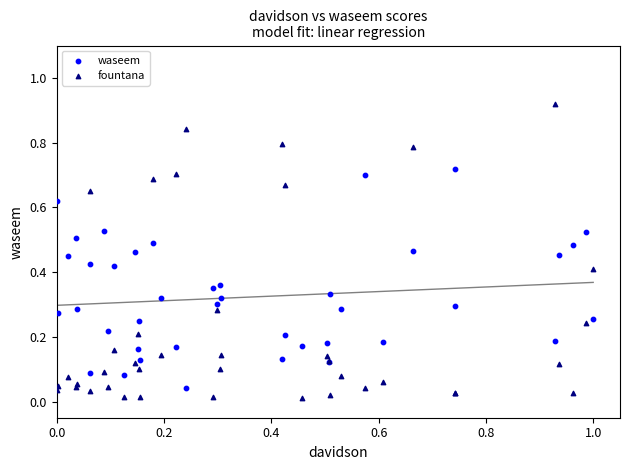

Which series has the largest Y range (max minus min)?

fountana